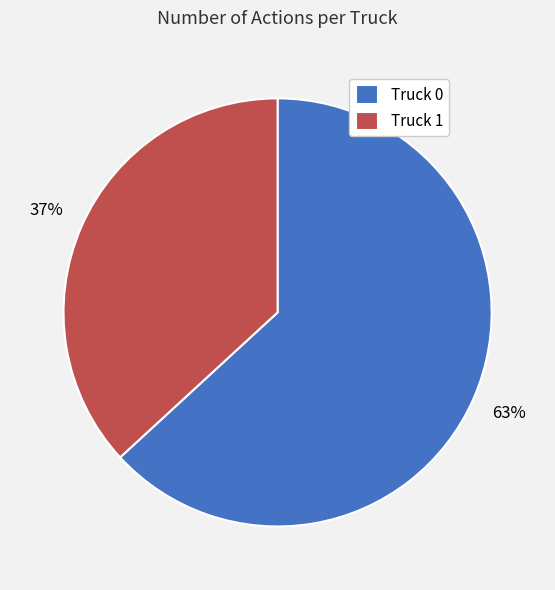

Which category has the smallest portion of the pie?

Truck 1